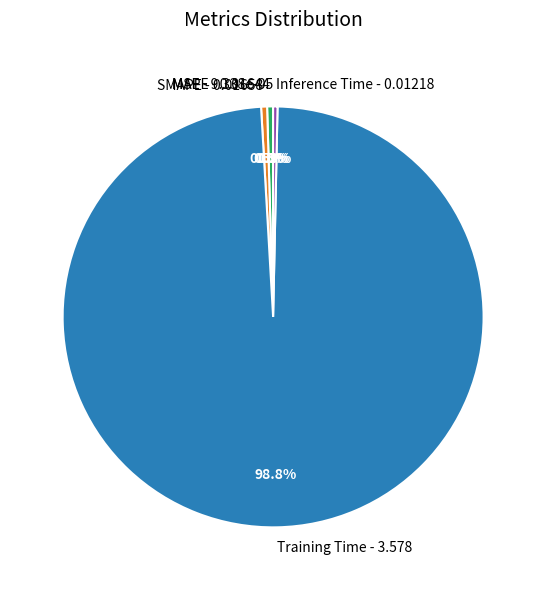

Is there any slice that represents more than half of the pie?

Yes